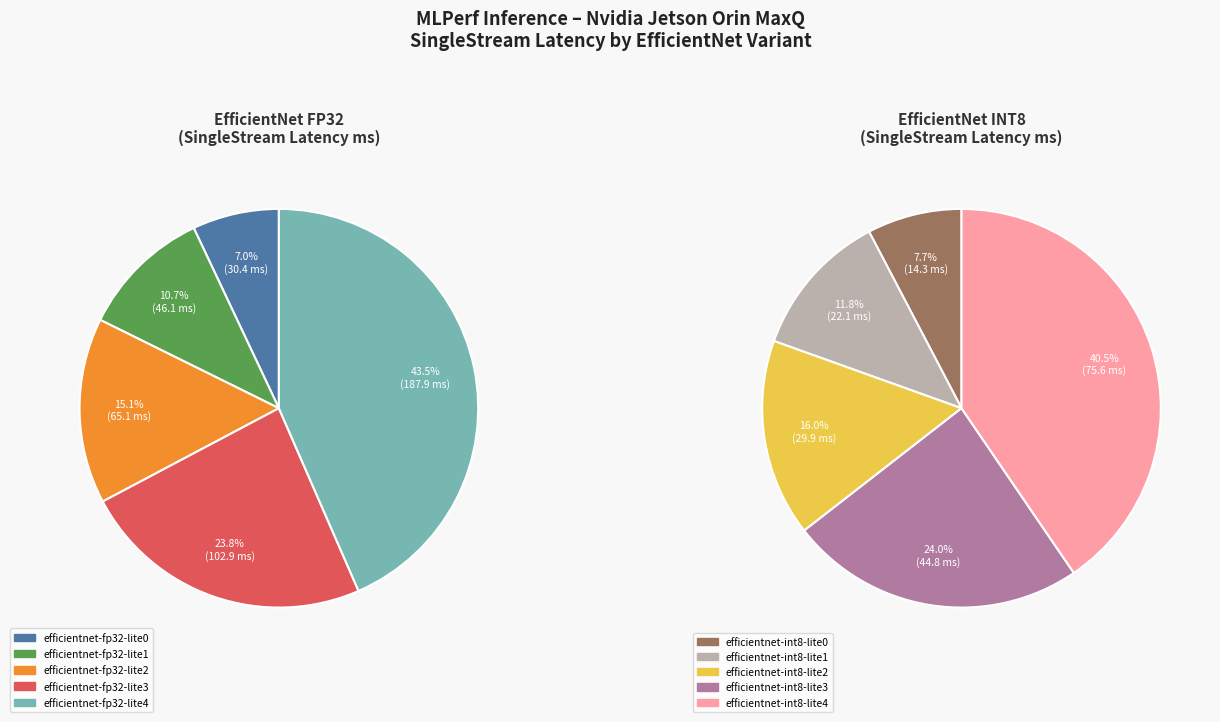

Which slice is the smallest?

efficientnet-int8-lite0